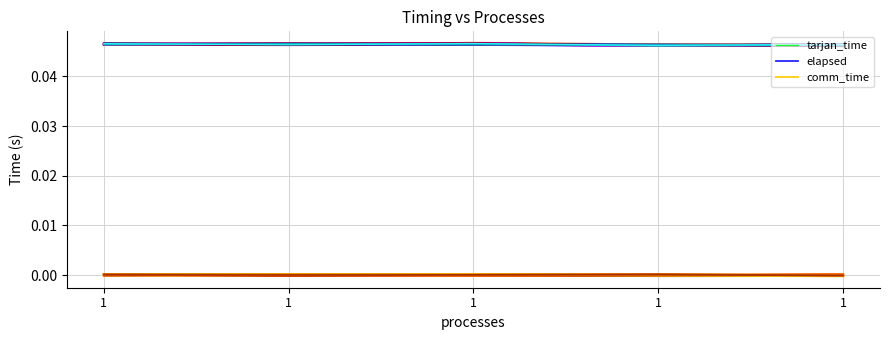

How many tarjan_time values are between 0 and 1?

5